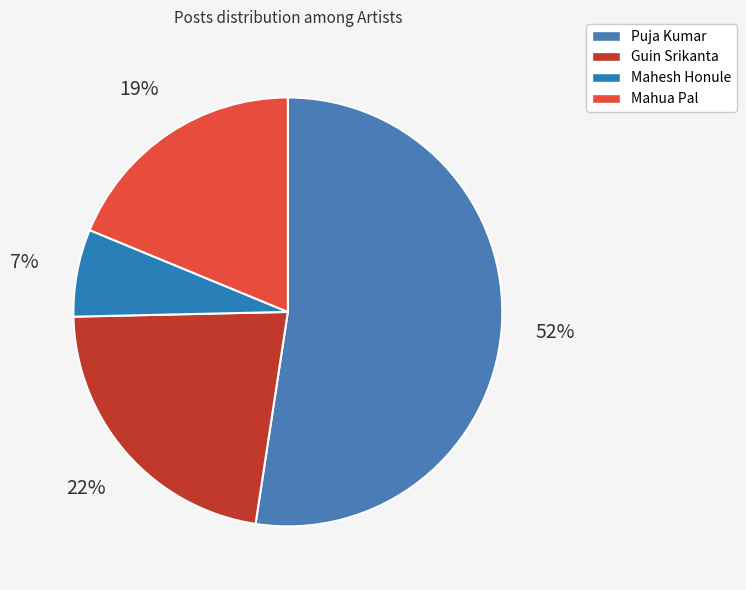

What is the ratio of the value at Mahua Pal to the value at Puja Kumar?

0.4